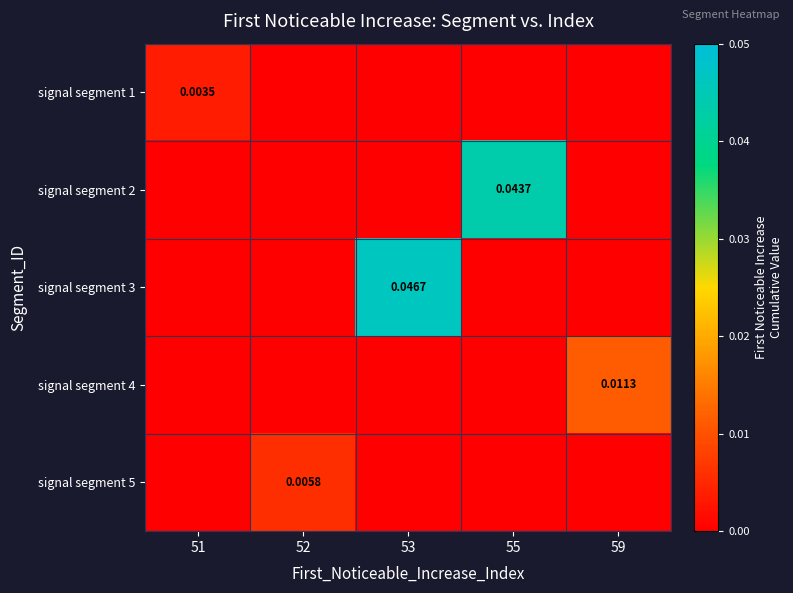

At which category does the chart reach its peak across all series?

53